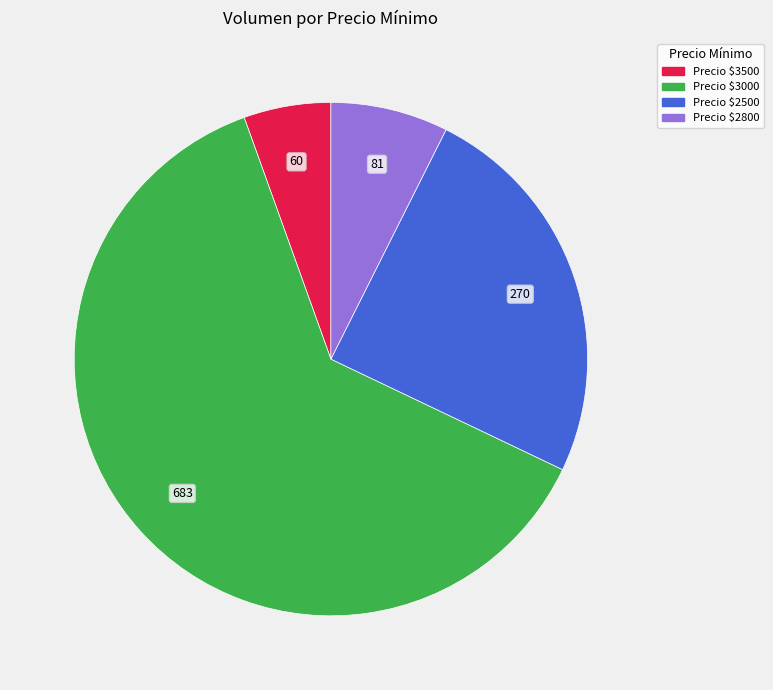

Does any single category account for the majority?

Yes